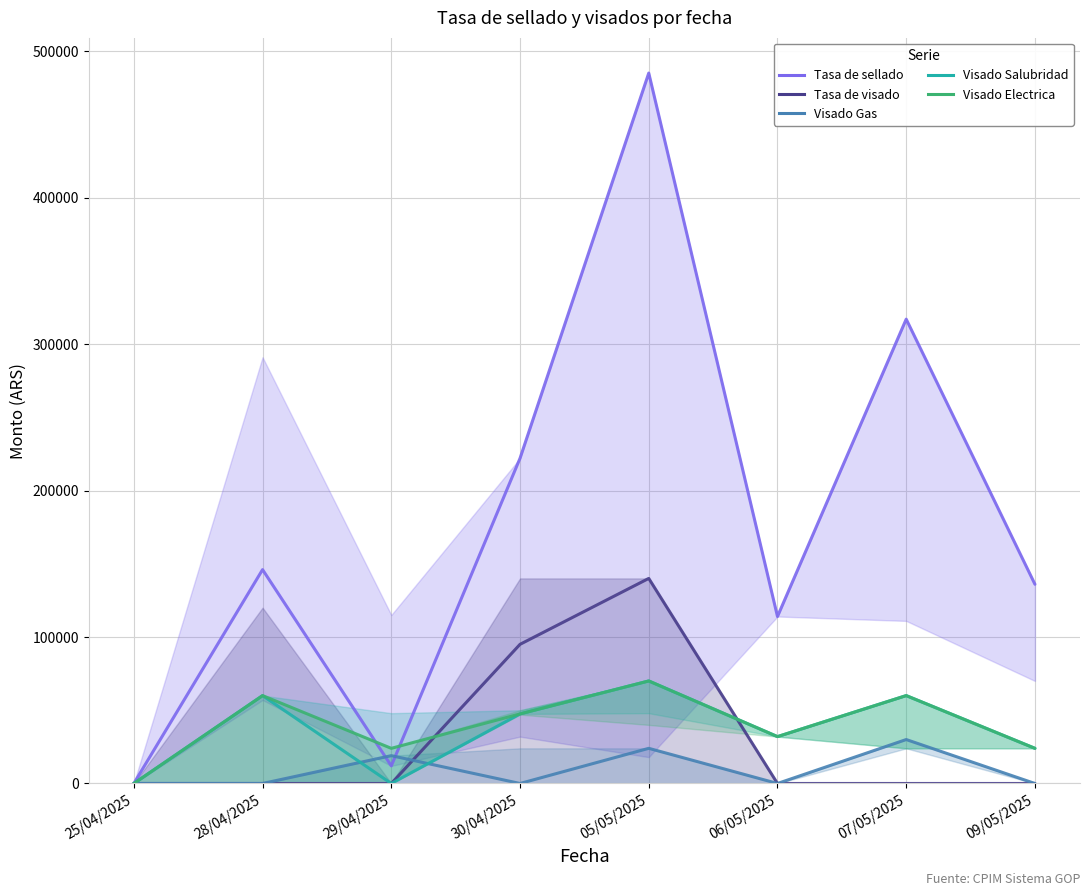

How many Visado Salubridad values are between 24000 and 60000?

5